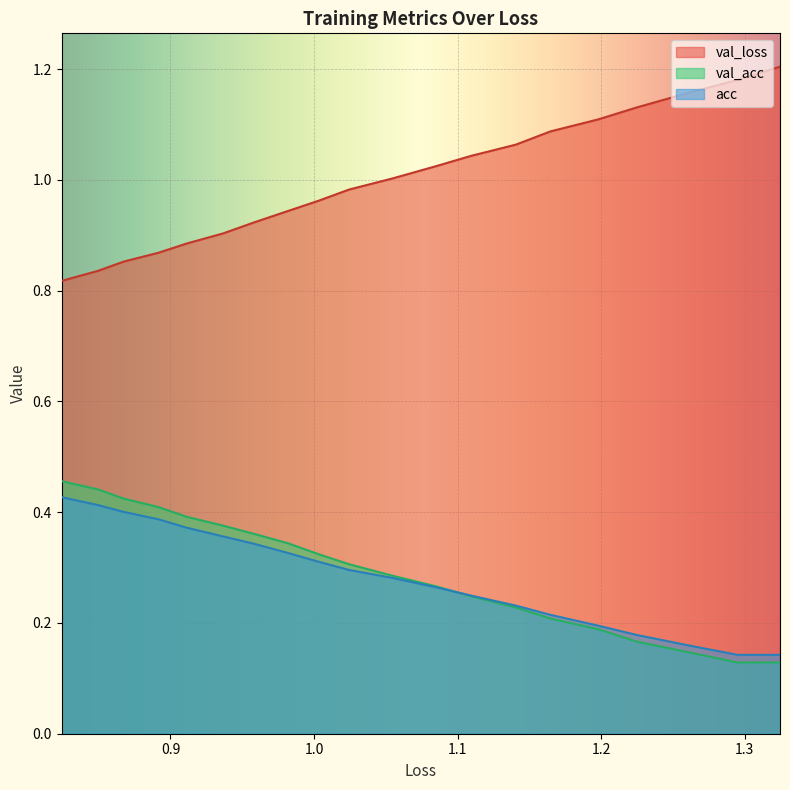

Count the val_acc values in the range 0 to 1.

20